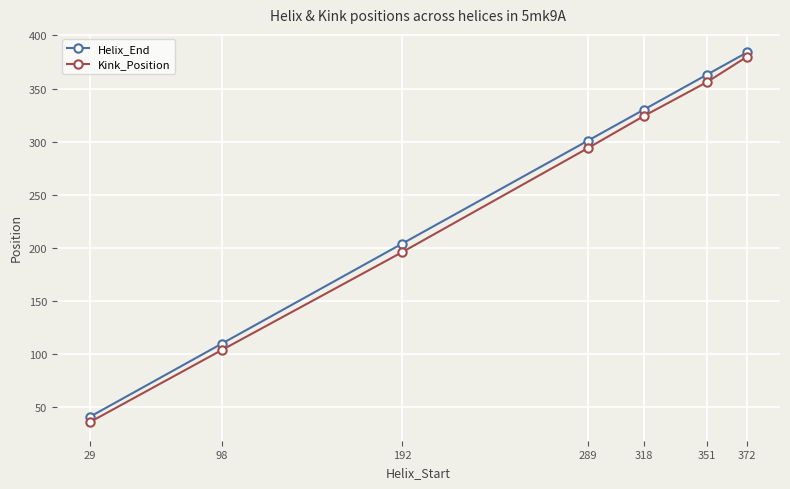

Is the value of Kink_Position at 289 greater than the value of Helix_End at 318?

No